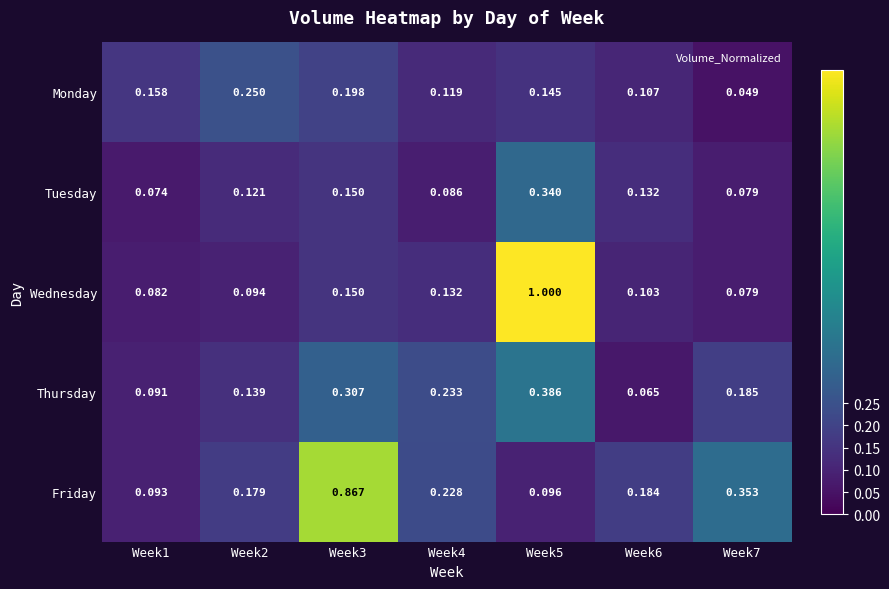

Between Week2 and Week6, which series saw the biggest shift?

Monday